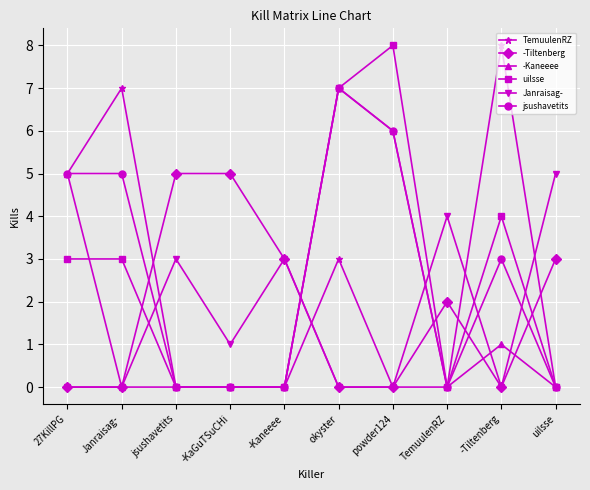

Which series ends up on top after the final intersection of -Tiltenberg and uilsse?

-Tiltenberg